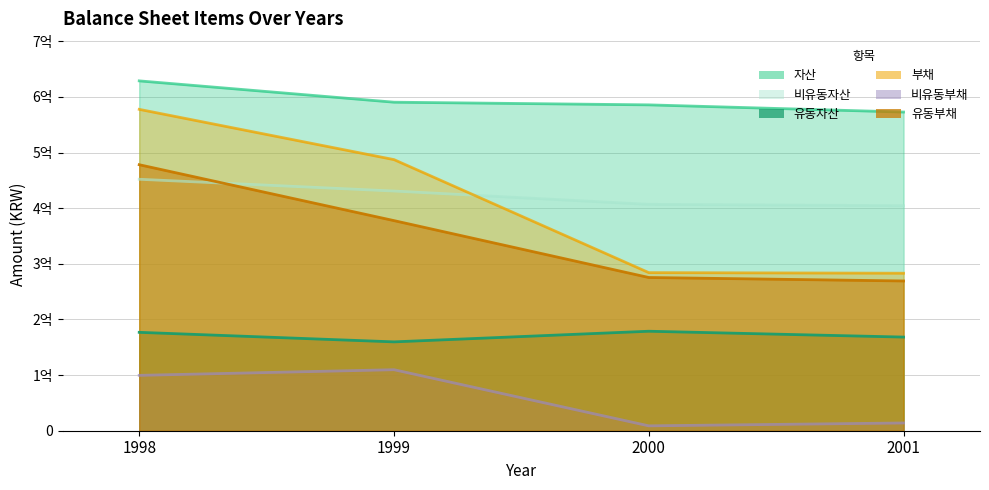

Where does the 비유동자산 series first go above 430921298?

1998